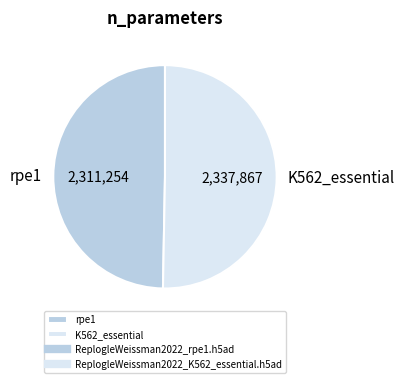

Rank the categories by value from highest to lowest.

K562_essential, rpe1